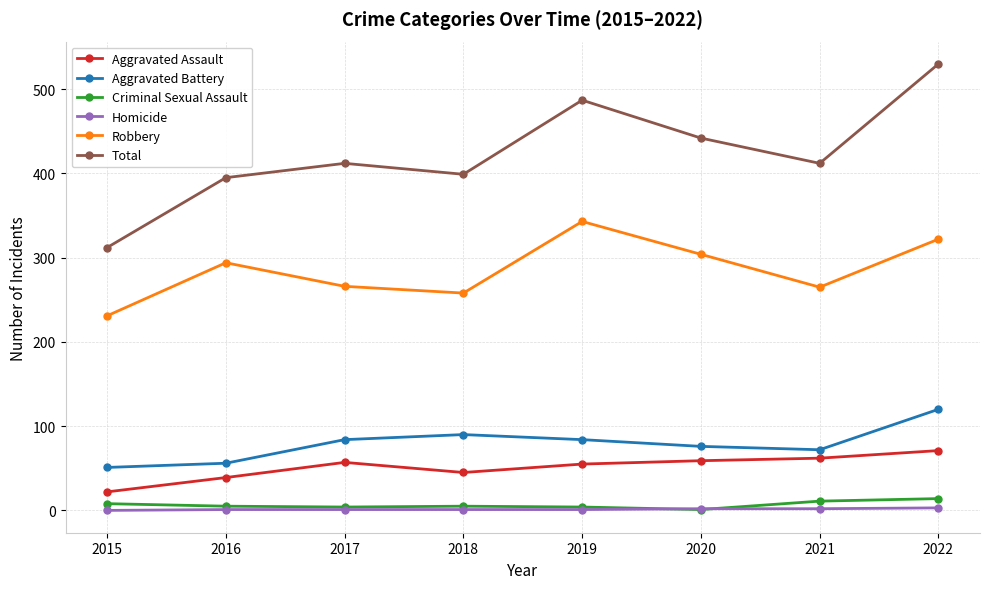

At which label does Total reach its minimum?

2015